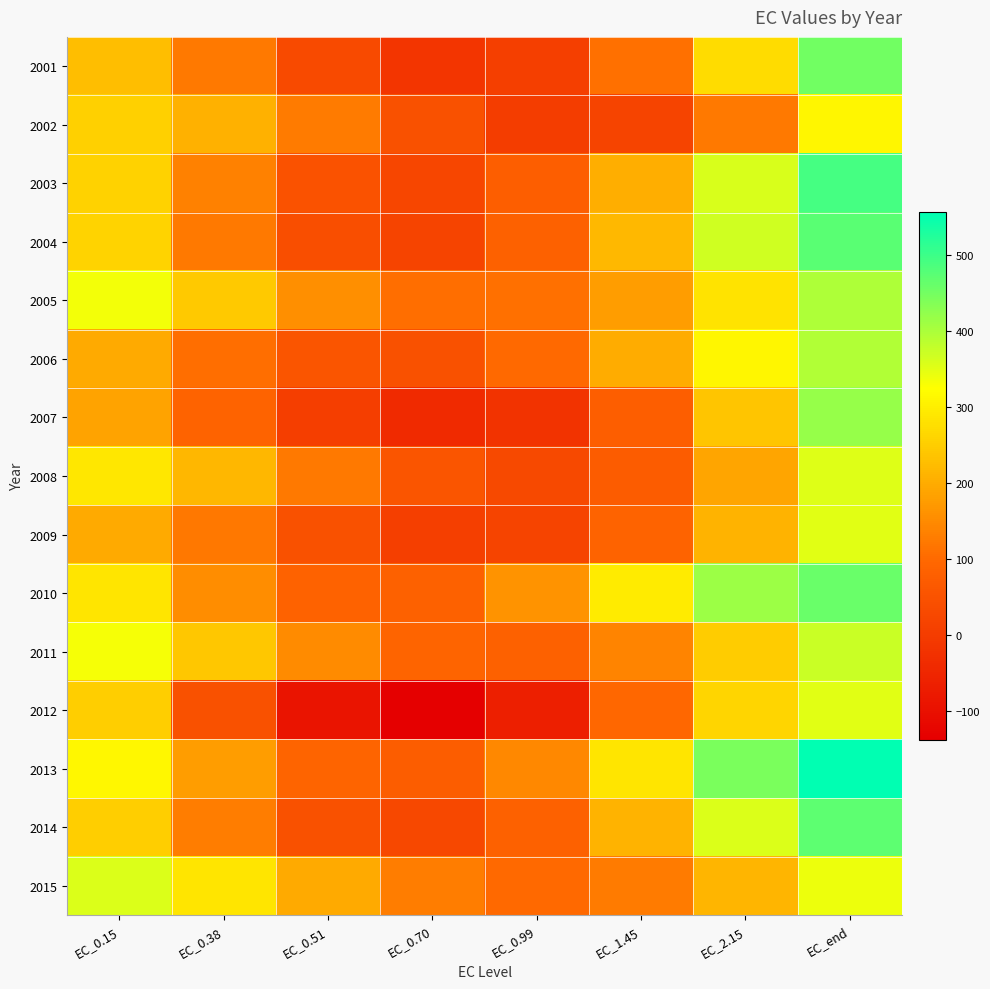

Which has a higher value, EC_end or EC_1.45?

EC_end